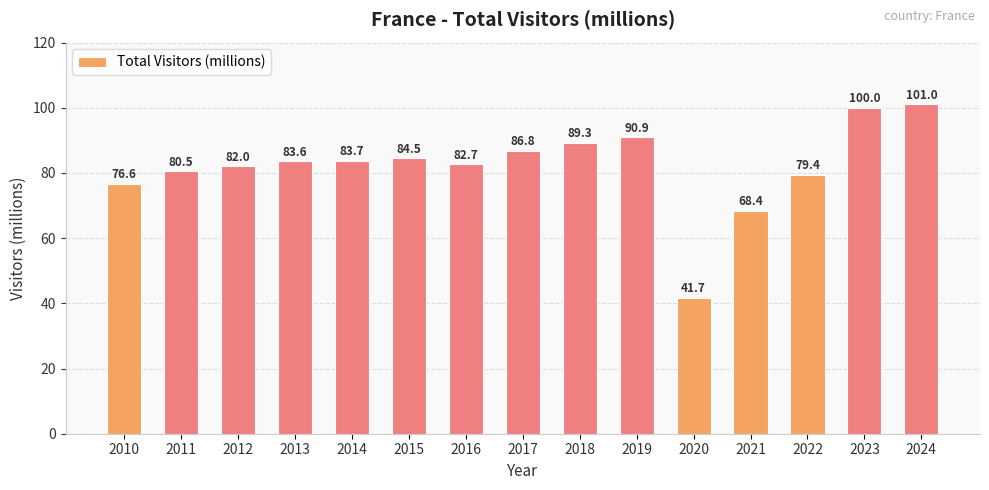

What is the difference between the maximum and second lowest values?

32.6